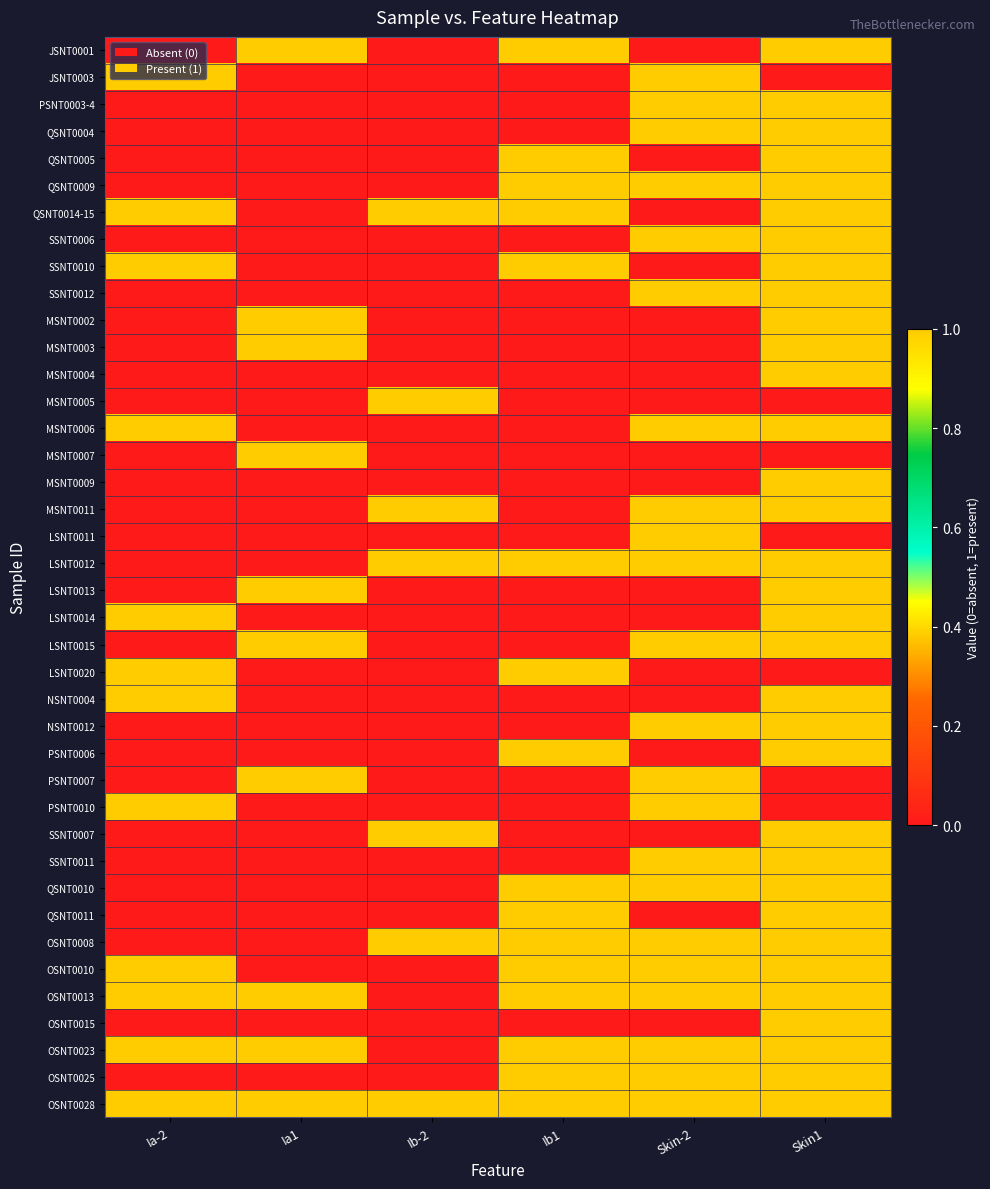

At how many categories does at least one series exceed 0?

6